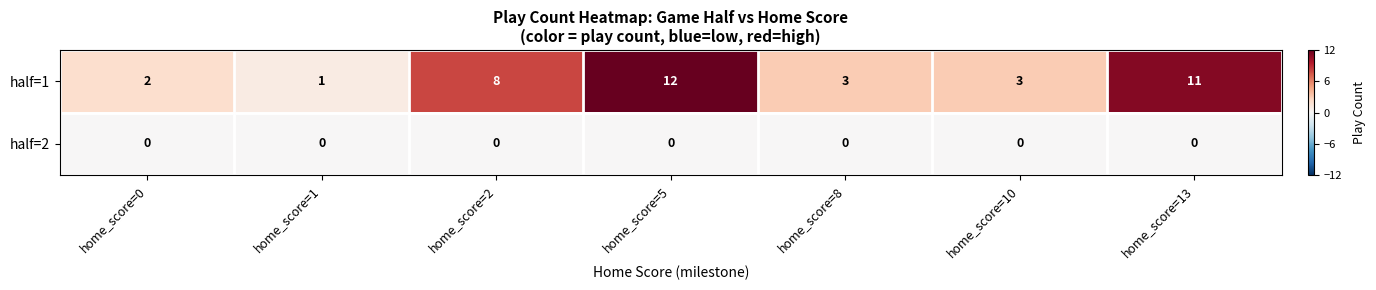

Which series has the largest range (max minus min)?

half=1